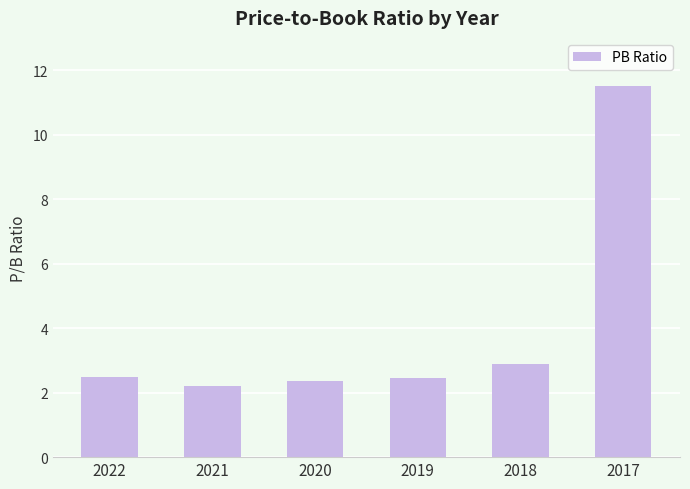

Does the chart contain stacked bars?

No